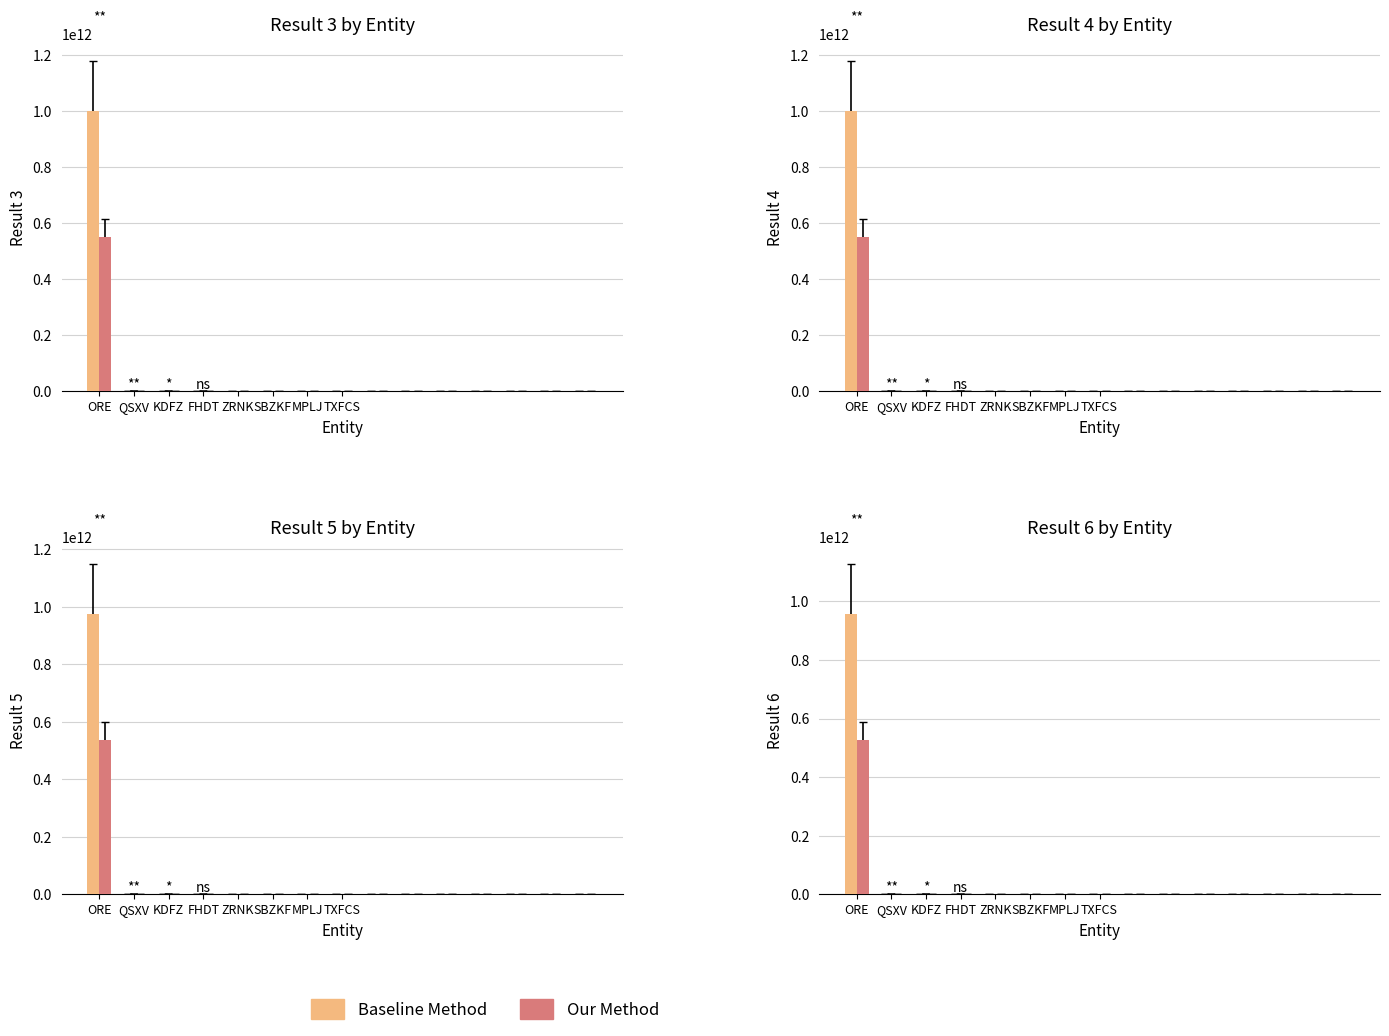

Is it true that Our Method equals 1.7 at KDFZ?

True